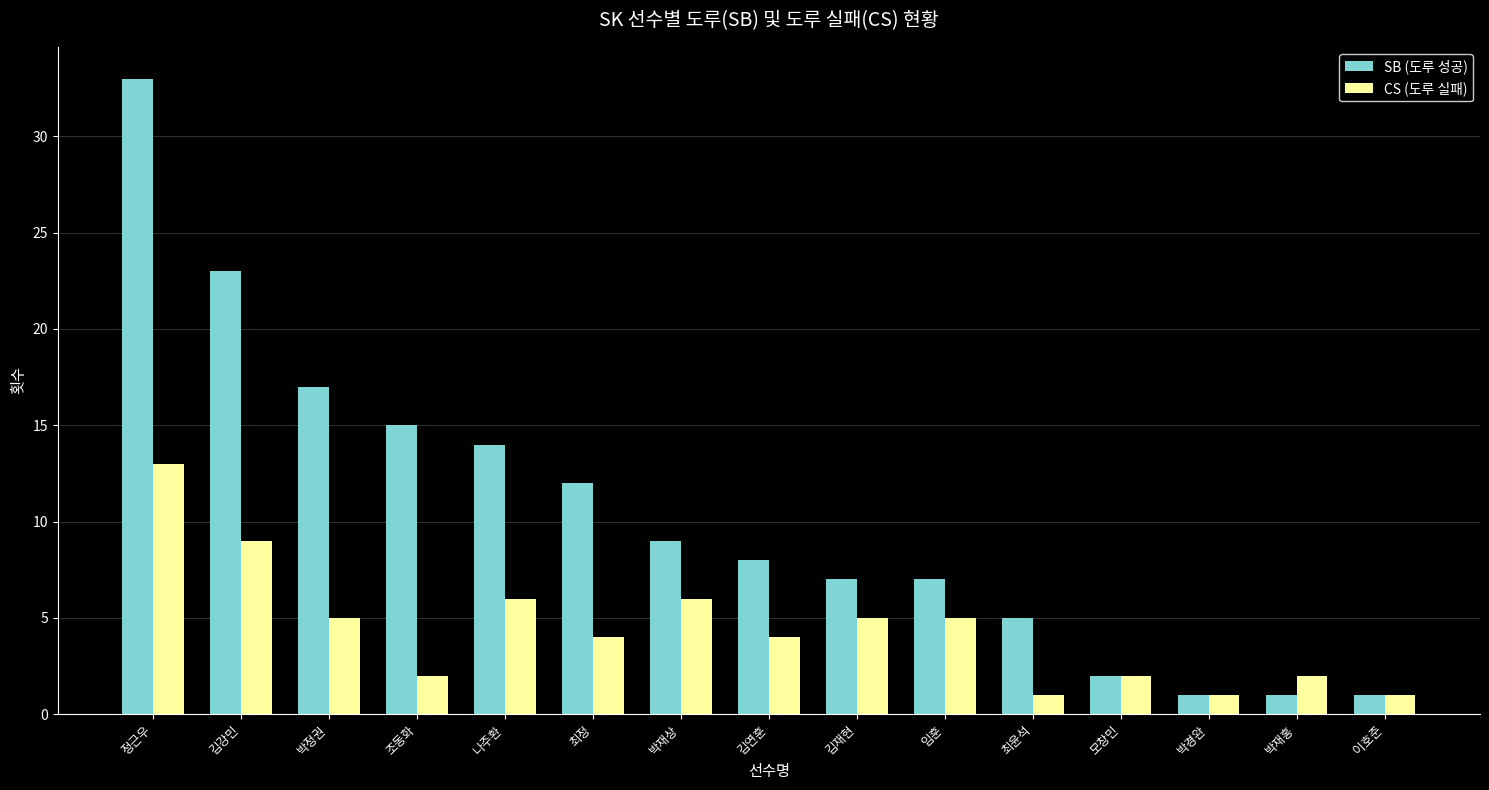

Rank the series at 김강민 from highest to lowest value.

SB (도루 성공), CS (도루 실패)